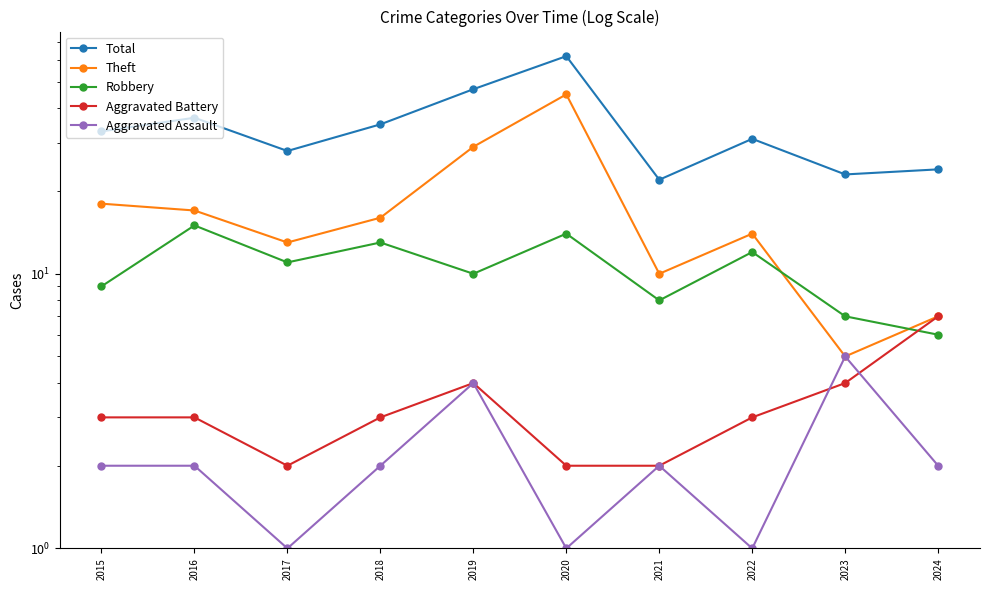

True or false: Theft has a value of 8 at 2023.

False